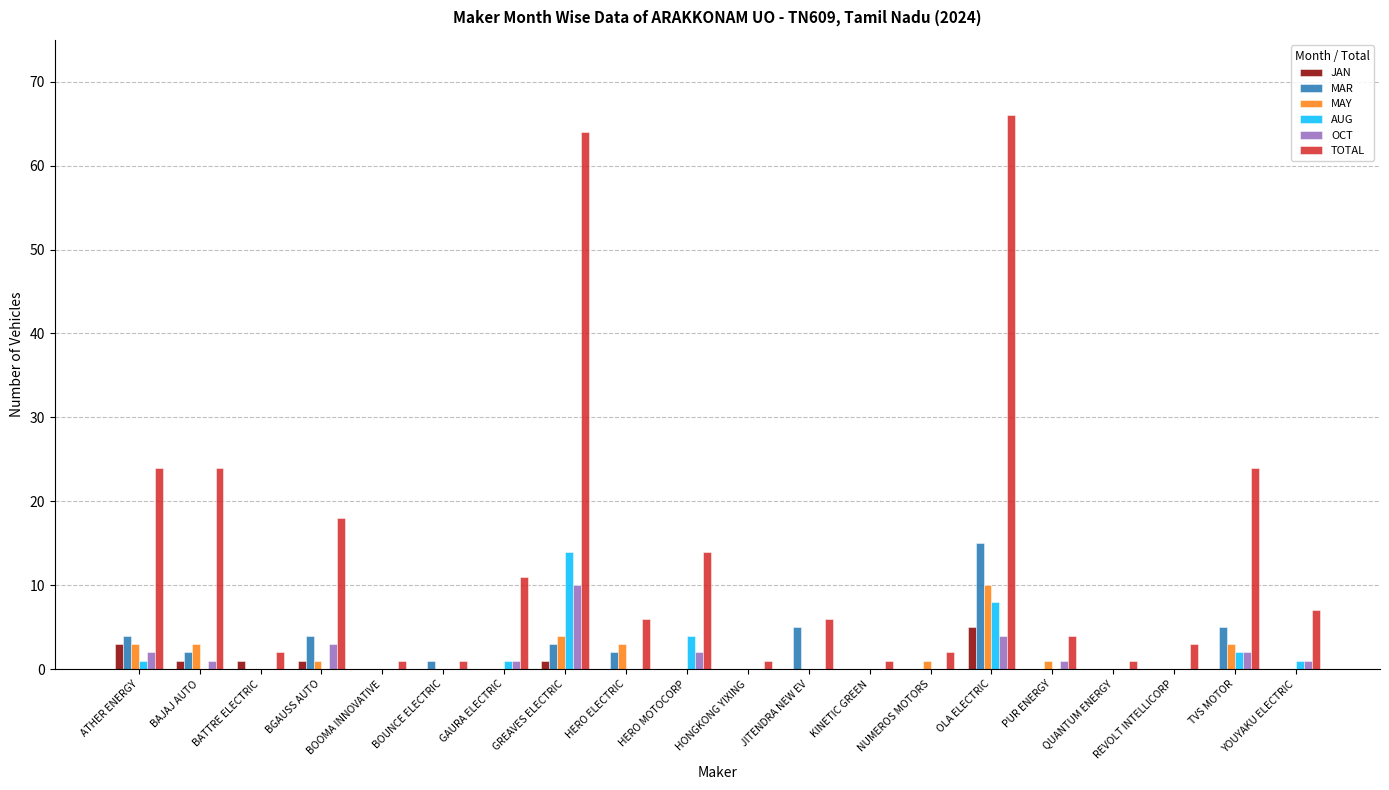

What is the maximum value shown in the chart?

66